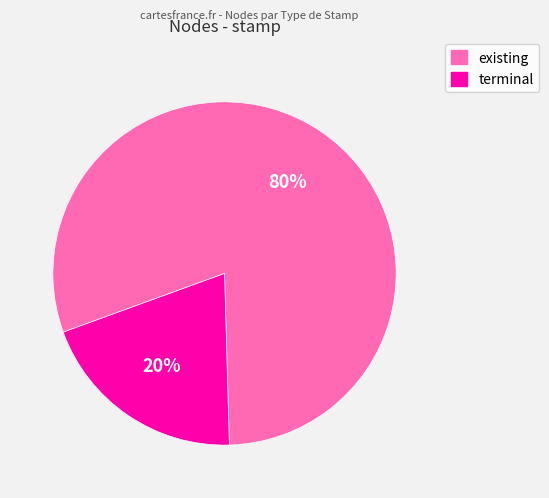

To the nearest percent, what is the combined percentage of terminal and existing?

100%